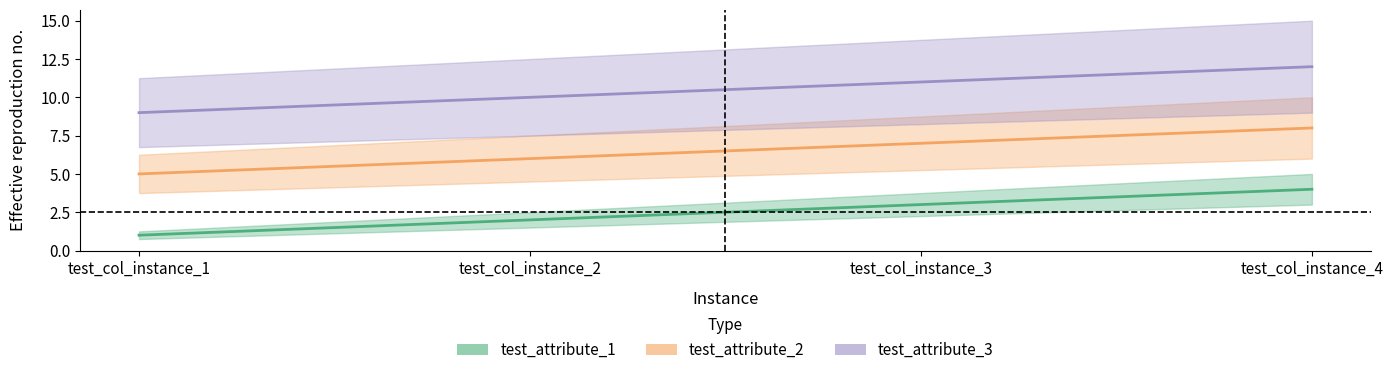

Which series has the widest spread of values?

test_attribute_1